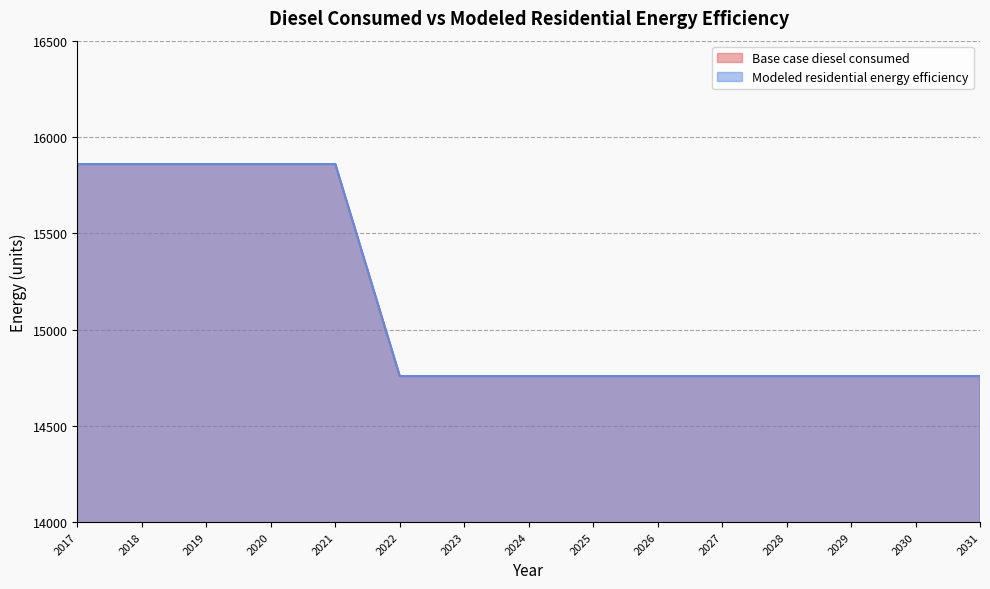

True or false: Modeled residential energy efficiency and Base case diesel consumed cross at least once.

False